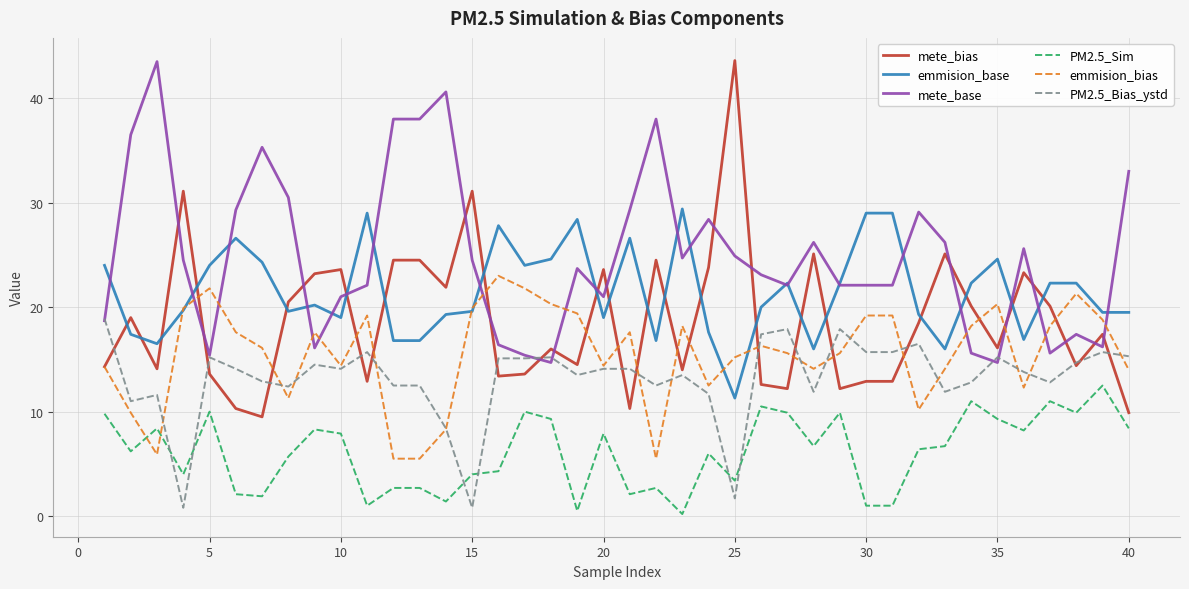

Which series has the largest total across all categories?

mete_base